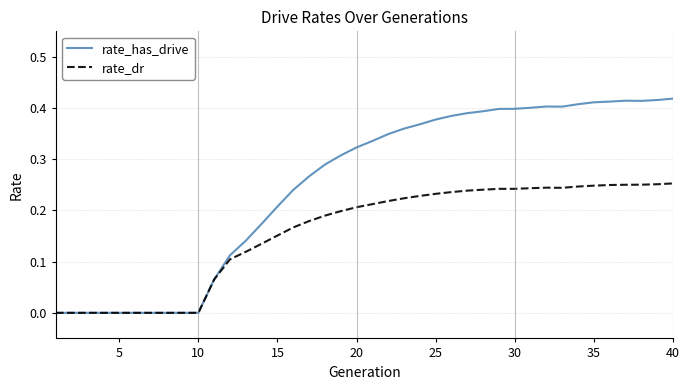

Which series has the largest total across all categories?

rate_has_drive